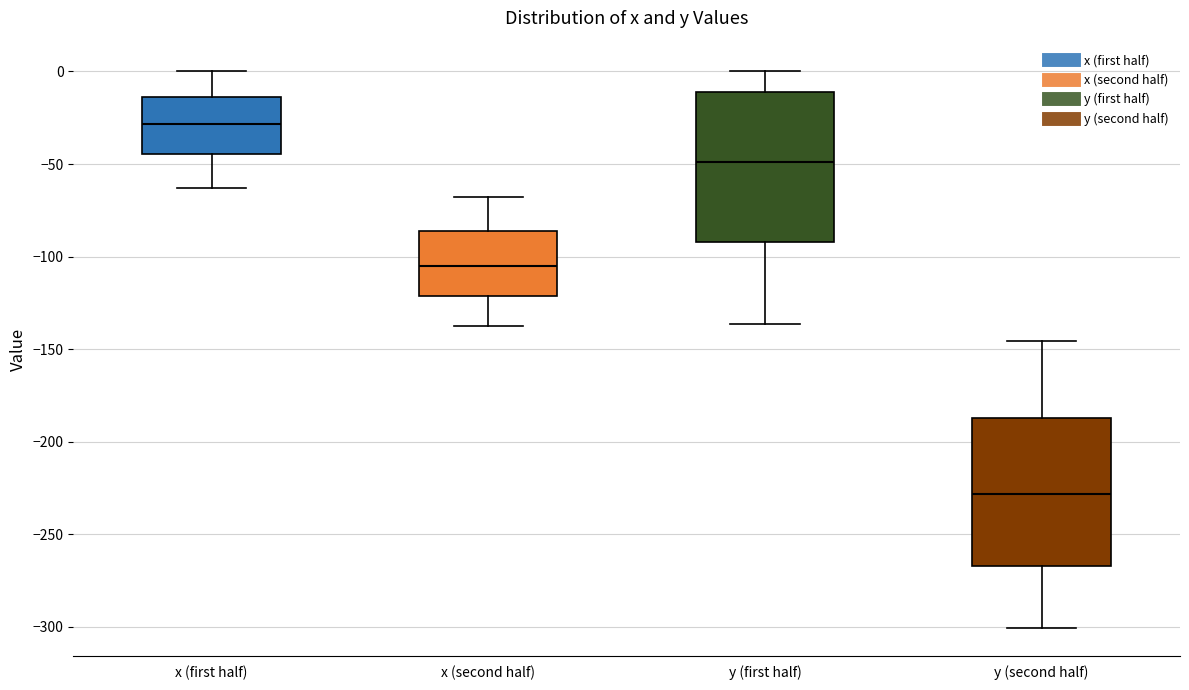

Which box has the highest median line?

x (first half)